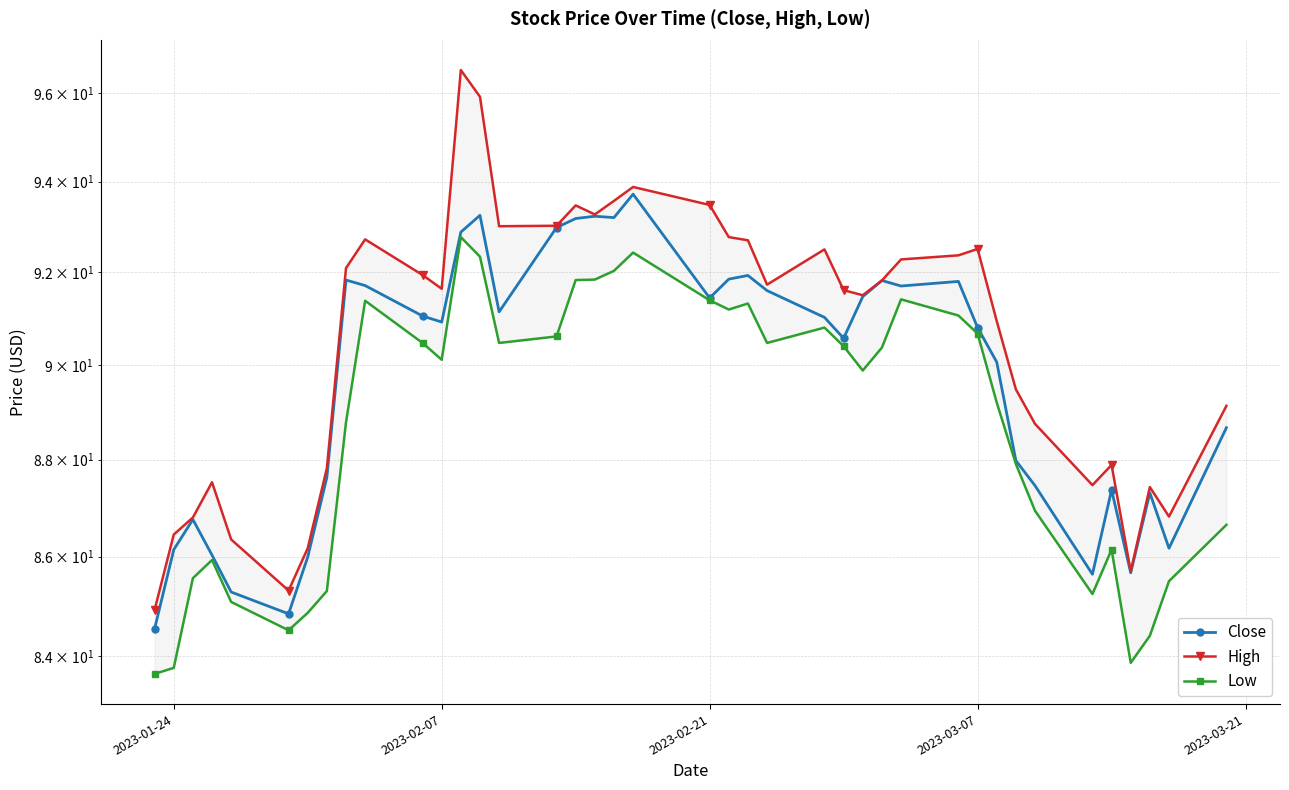

List the series in order of their overall mean, lowest first.

Low, Close, High